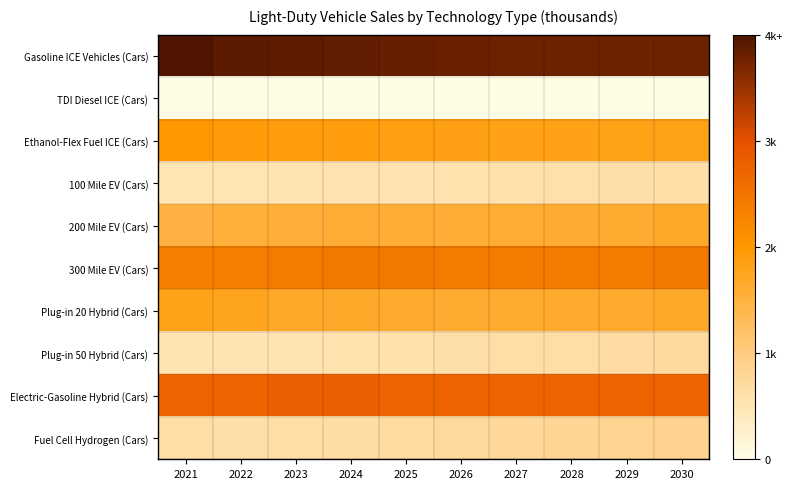

At which category does the chart reach its minimum across all series?

2029